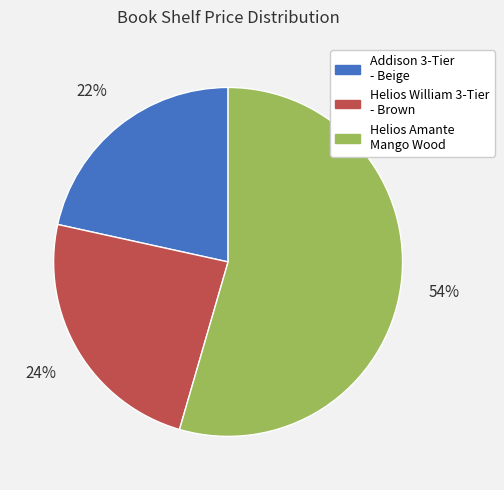

How many segments does this pie chart have?

3